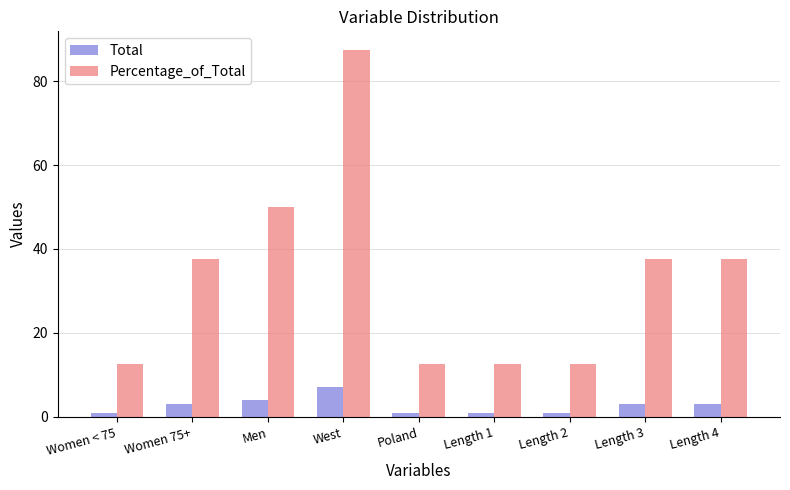

Which series has the largest range (max minus min)?

Percentage_of_Total